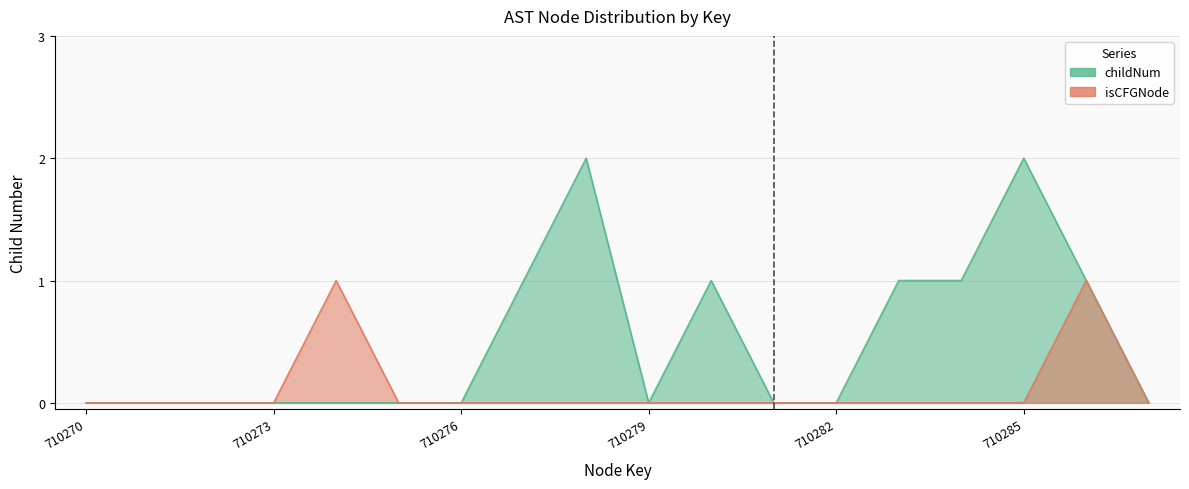

True or false: childNum and isCFGNode_numeric cross at least once.

False